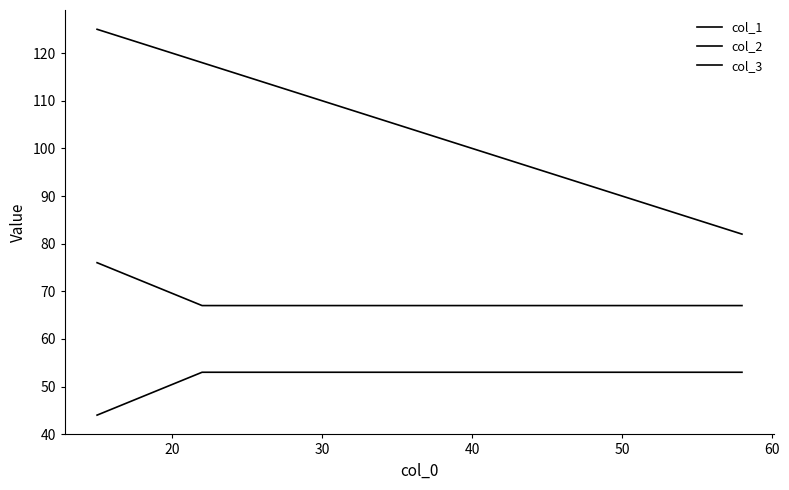

How many lines are shown in the chart?

3